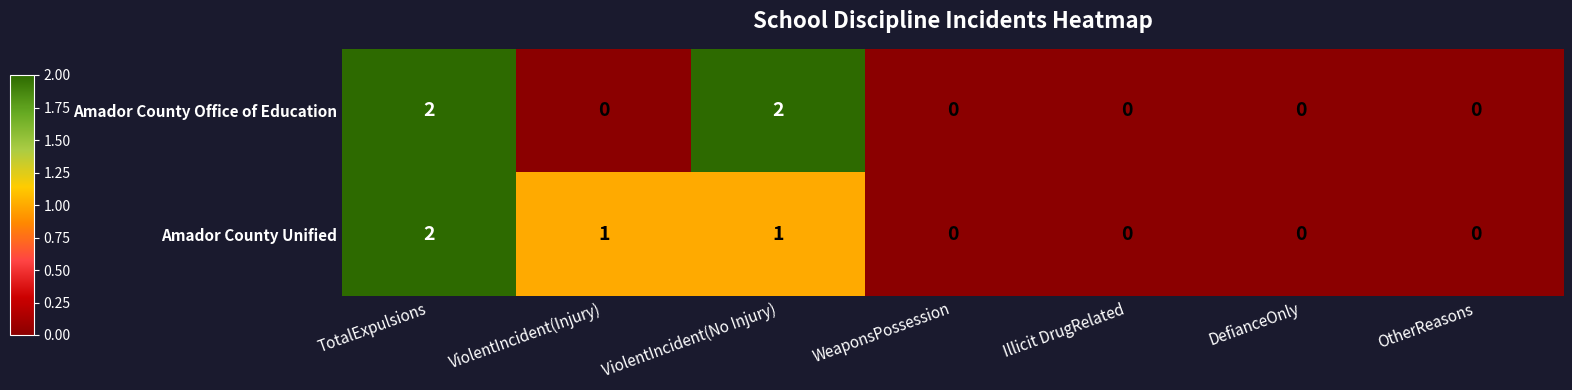

The value of Amador County Unified at ViolentIncident(Injury) is 1. True or false?

True